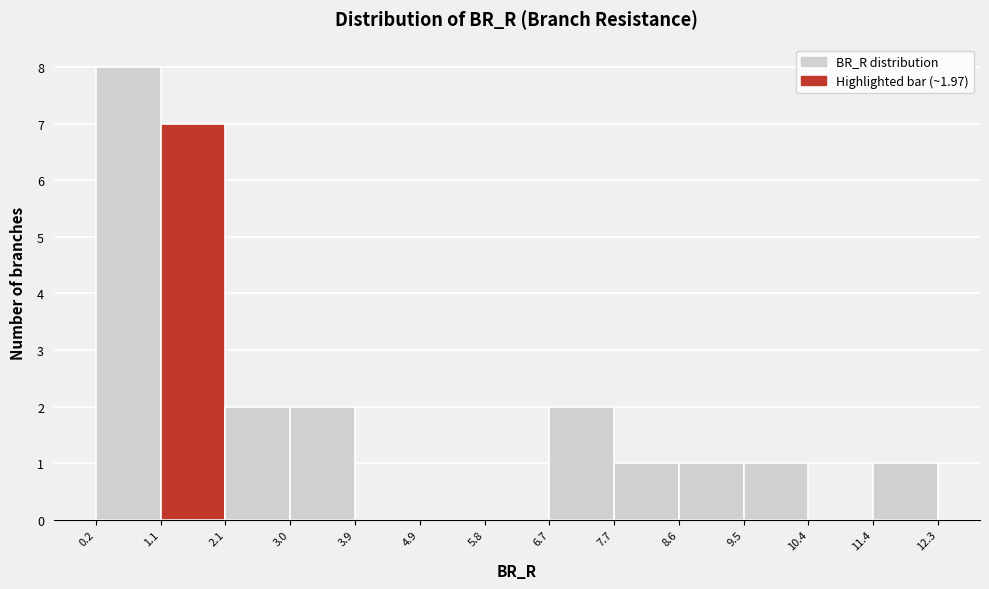

Which range on the x-axis has the tallest bar?

0.2 to 1.1